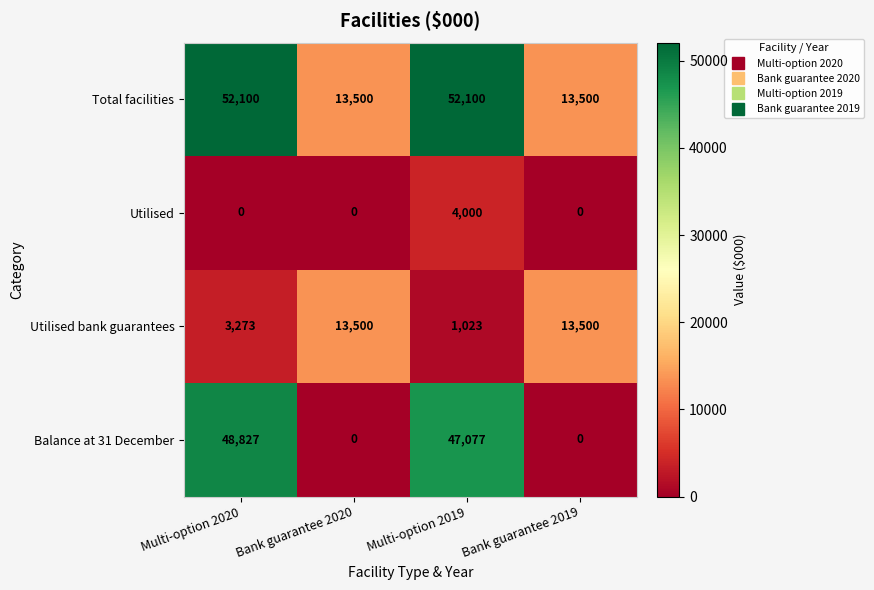

Is the value of Utilised bank guarantees at Bank guarantee 2020 greater than the value of Balance at 31 December at Bank guarantee 2020?

Yes